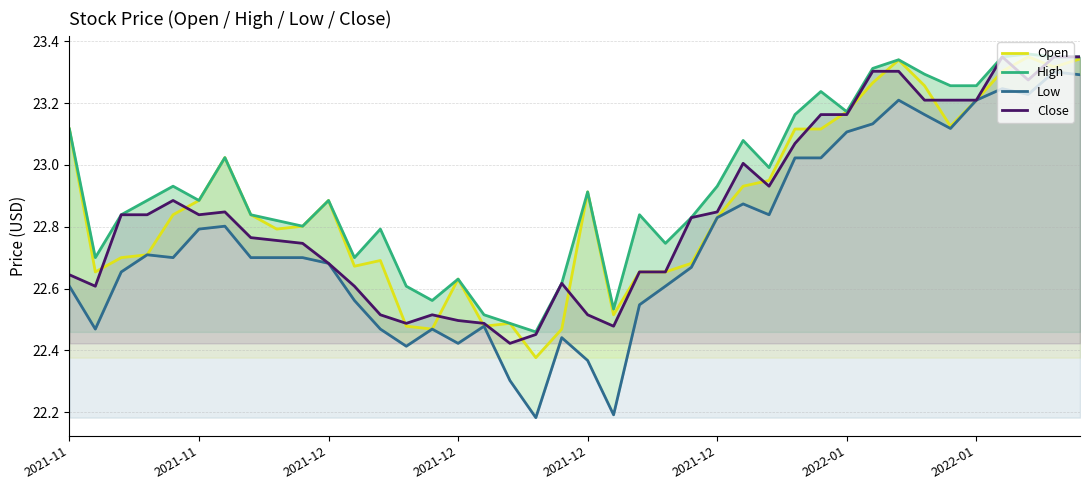

True or false: Open has a value of 36.0 at 17.

False